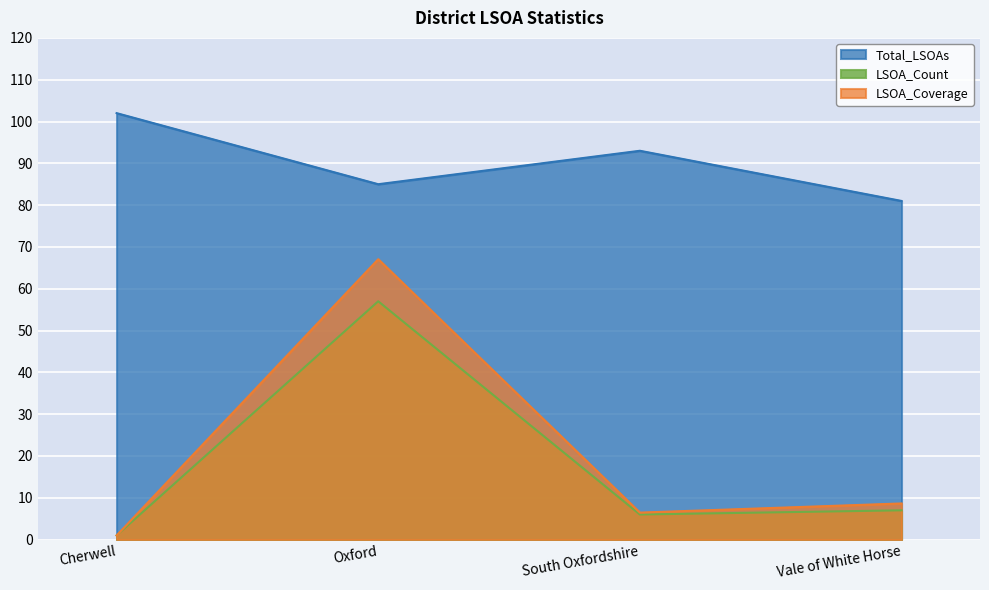

True or false: LSOA_Count and Total_LSOAs cross at least once.

False